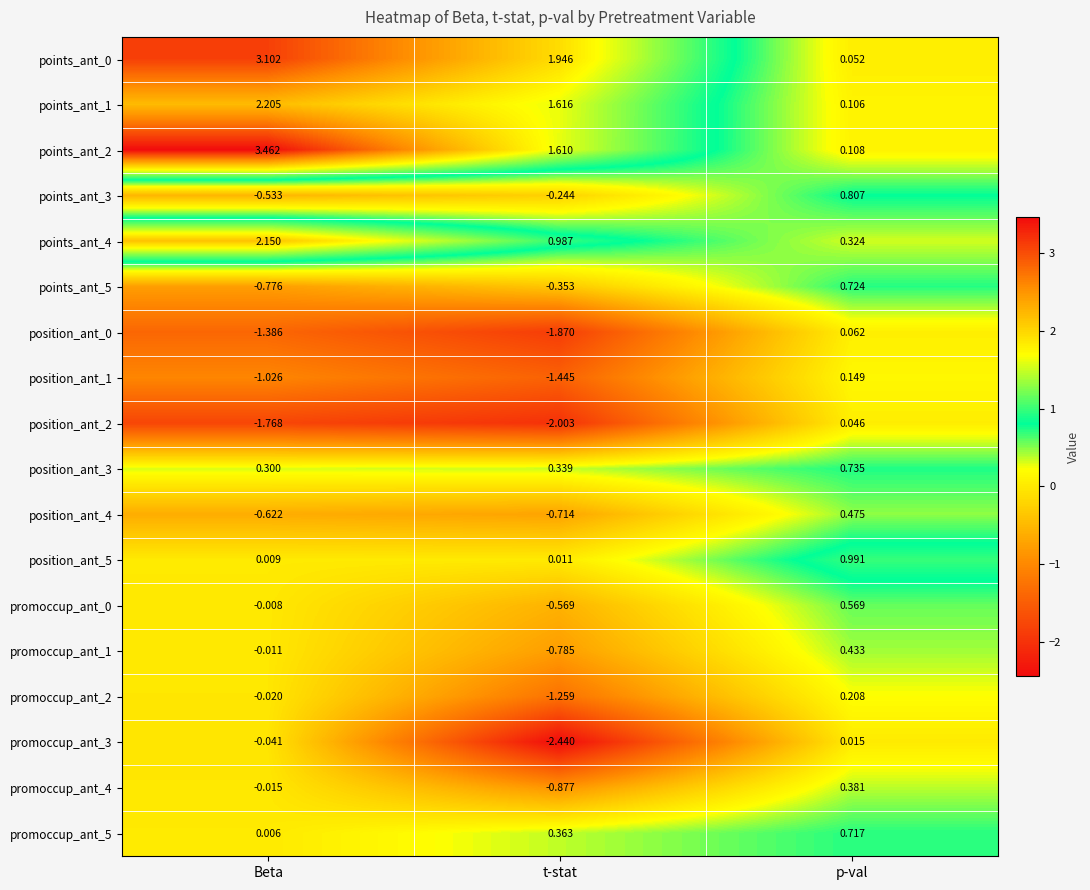

How many series are shown in this chart?

18